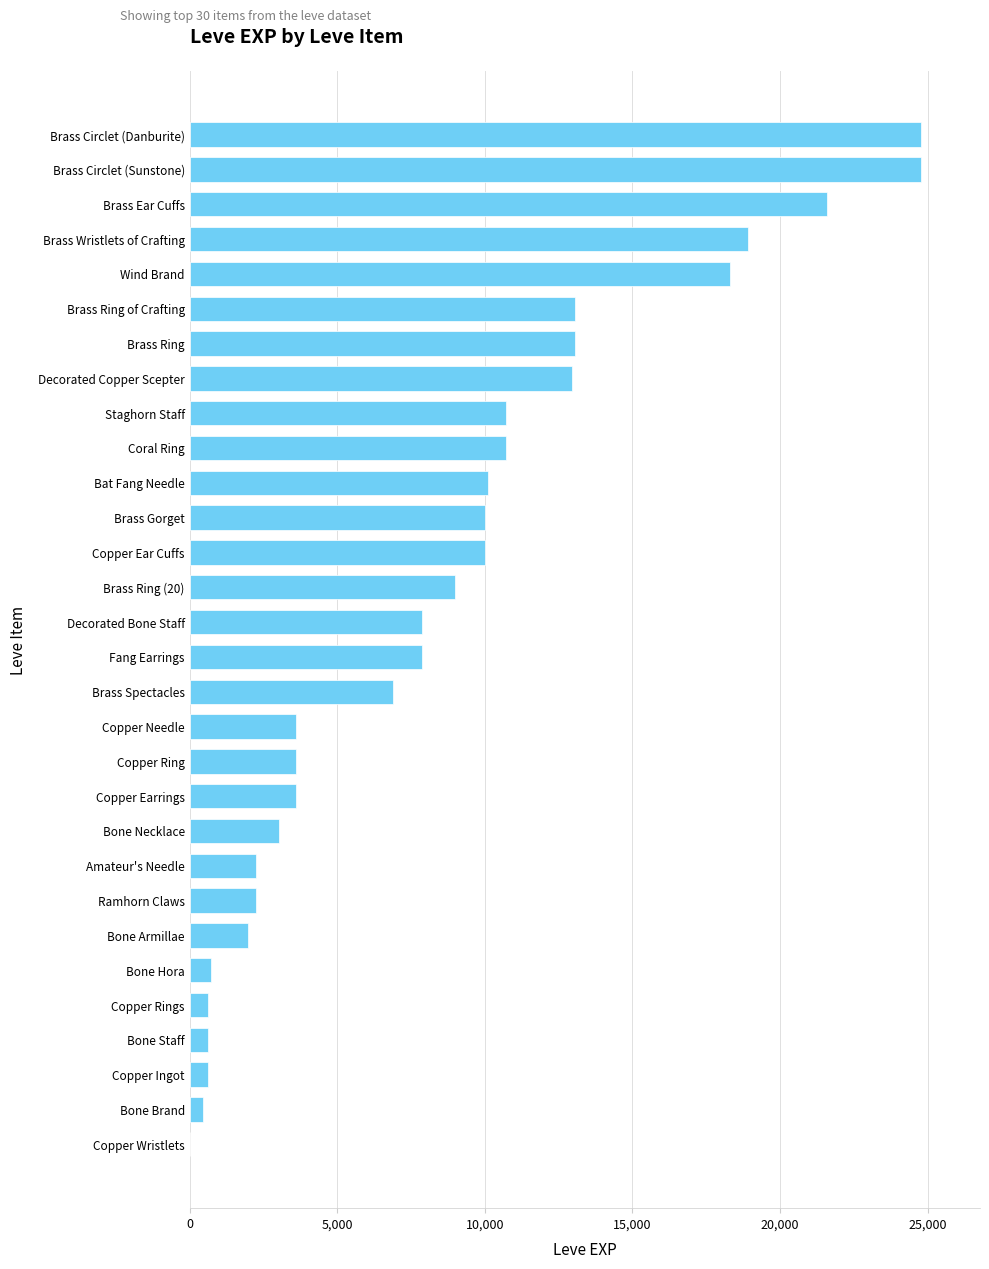

Count the number of data series in this chart.

1